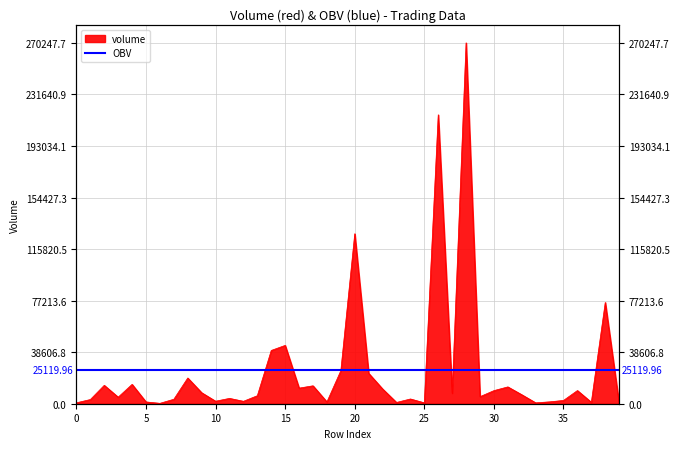

True or false: the data shows 959.0 at 23.

True